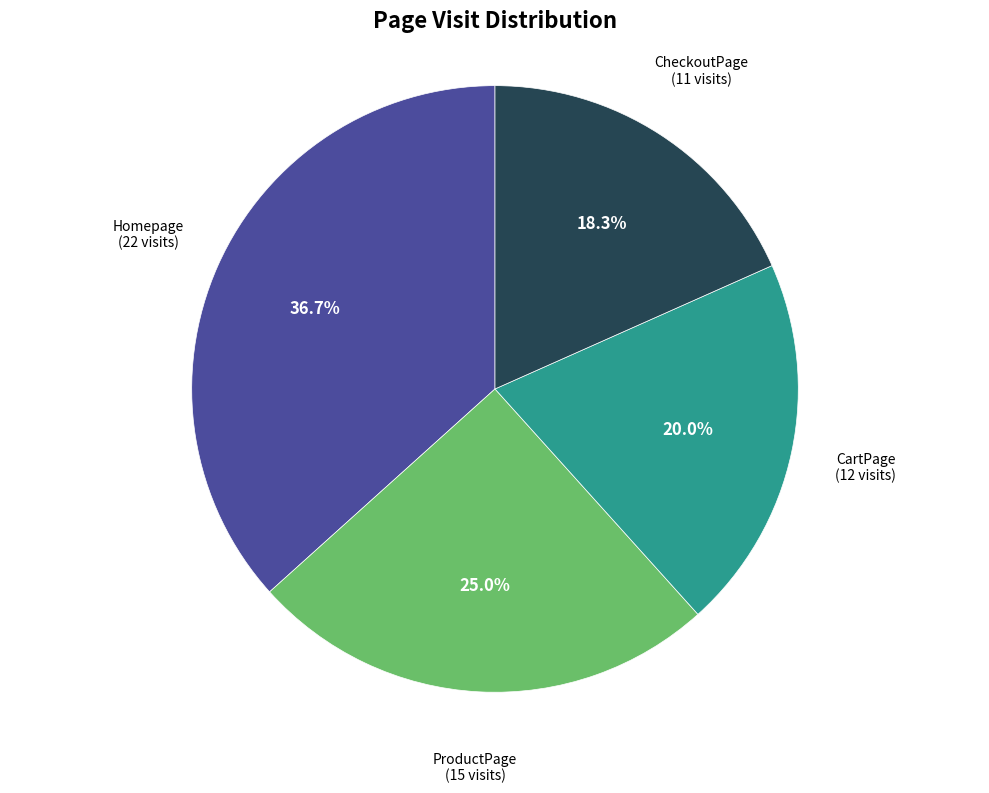

Is there a majority slice in this chart?

No